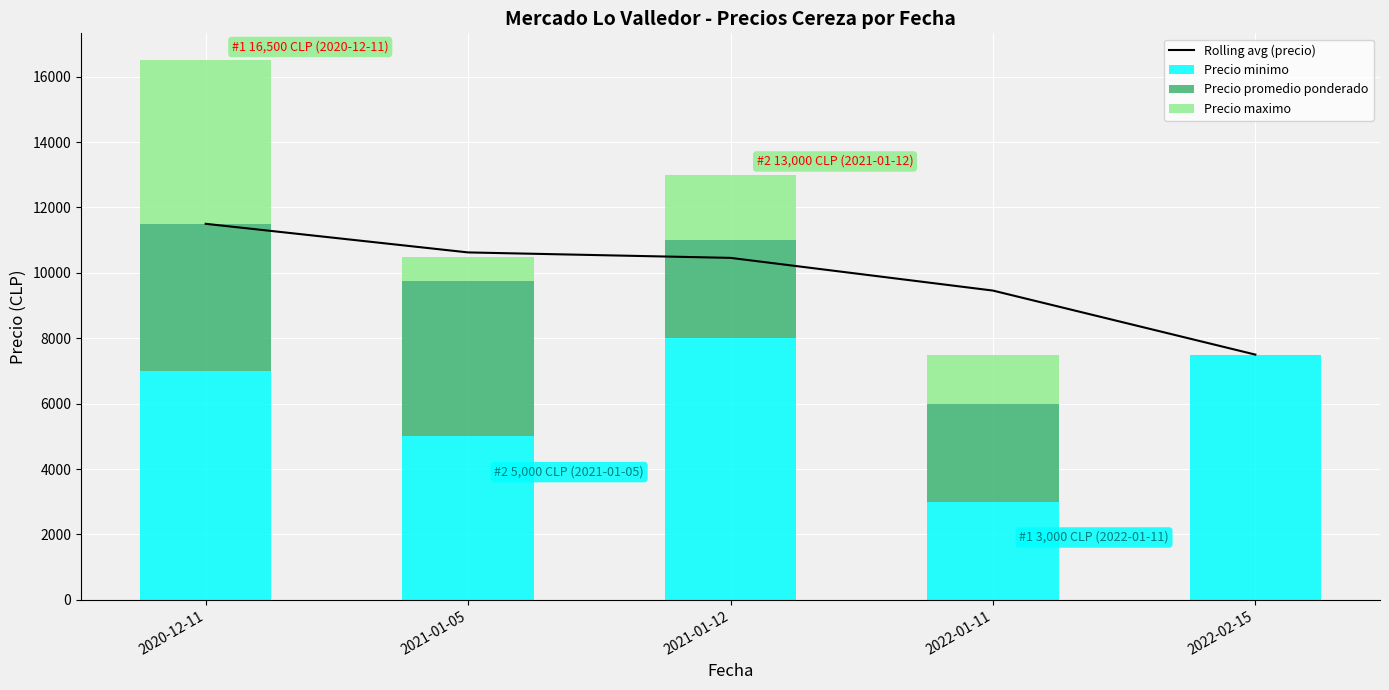

What are all the series names shown in the legend?

Rolling avg (precio), Precio minimo, Precio promedio ponderado, Precio maximo